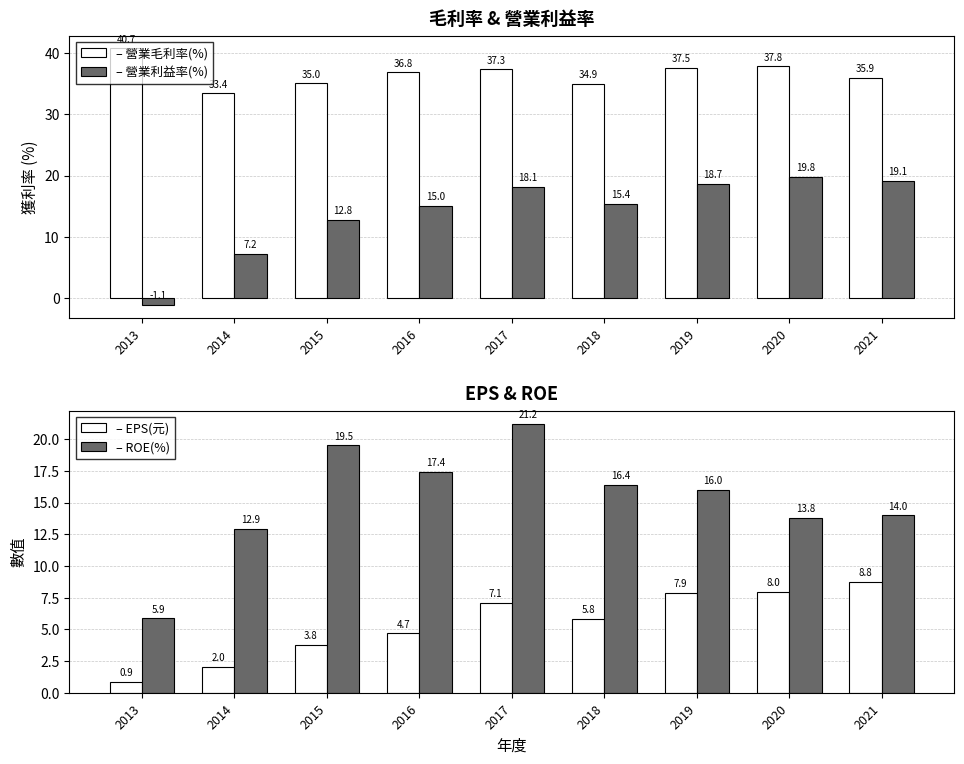

What are all the series names shown in the legend?

– 營業毛利率(%), – 營業利益率(%), – EPS(元), – ROE(%)